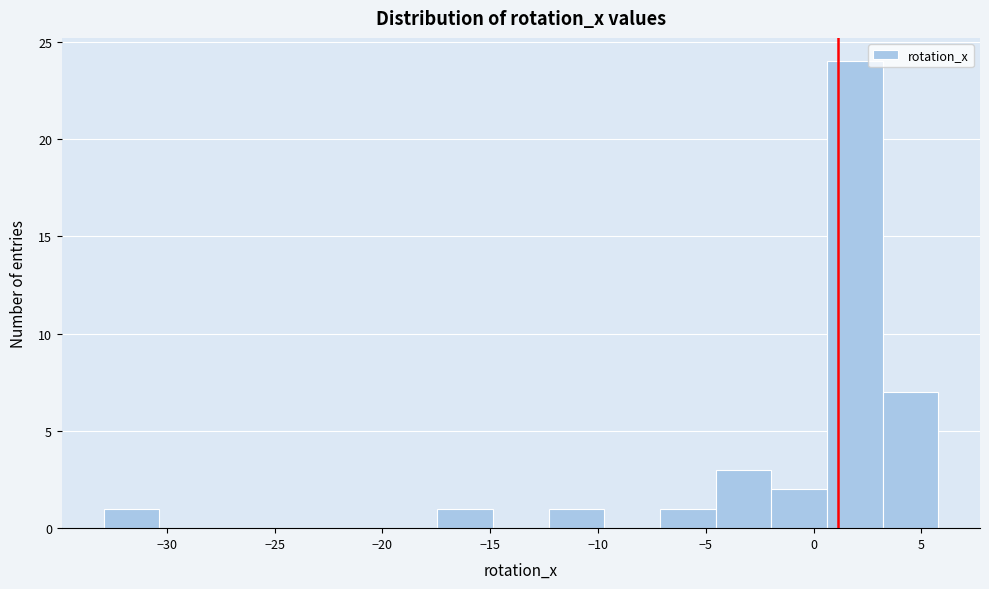

How tall is the bar that spans -2.0 to 0.5 on the x-axis? Neither the bar edges nor the heights are printed on the chart, so give them approximately, as read against the axes.

2